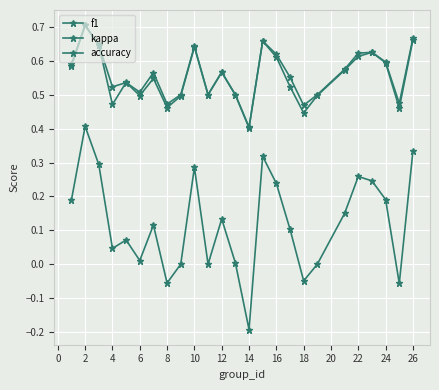

Does the chart have visible grid lines?

Yes